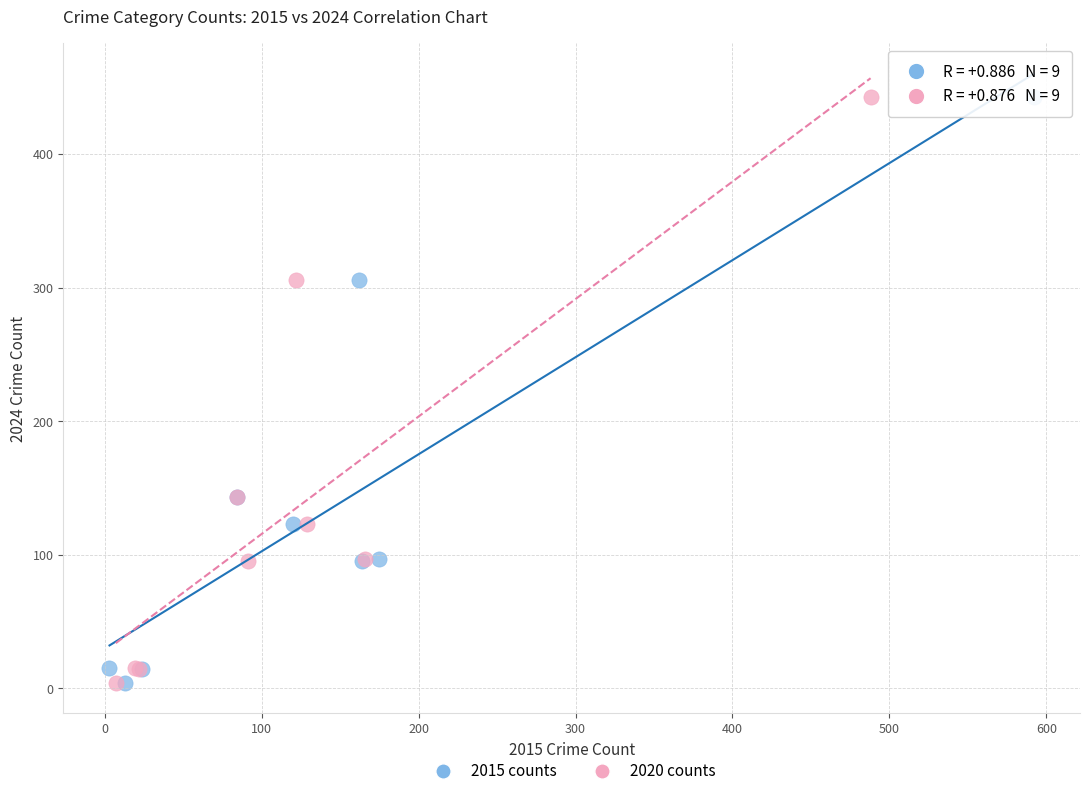

What are all the series names shown in the legend?

2015 counts, 2020 counts